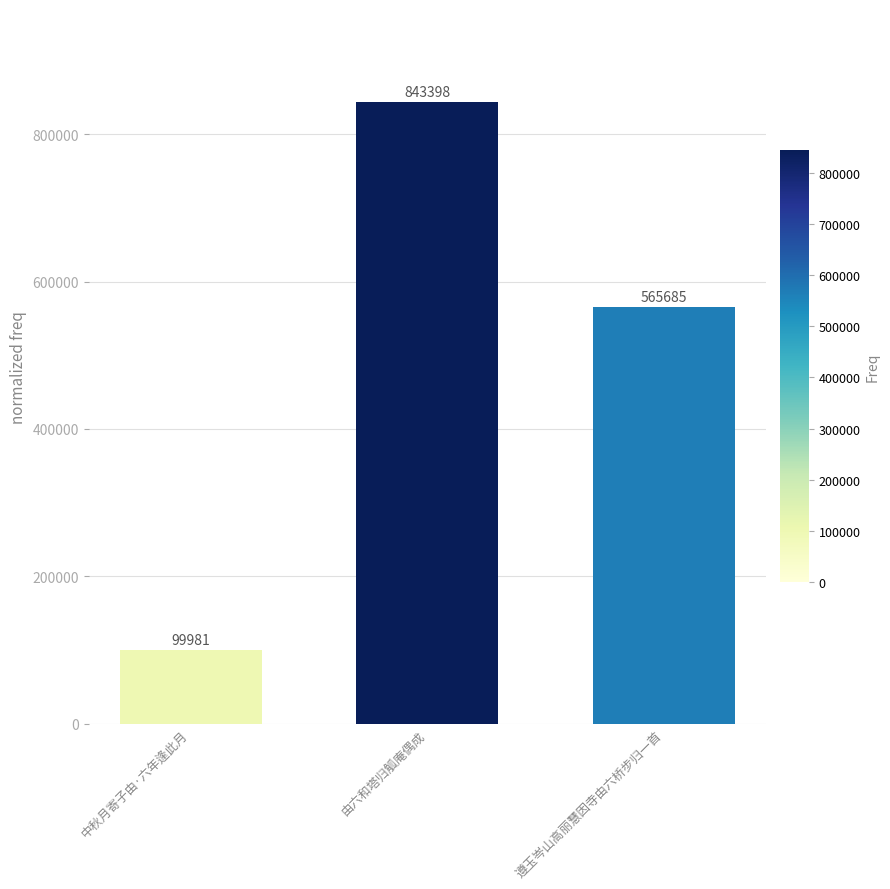

Rank the categories by value from lowest to highest.

中秋月寄子由·六年逢此月, 遵玉岑山高丽慧因寺由六桥步归一首, 由六和塔归觚庵偶成